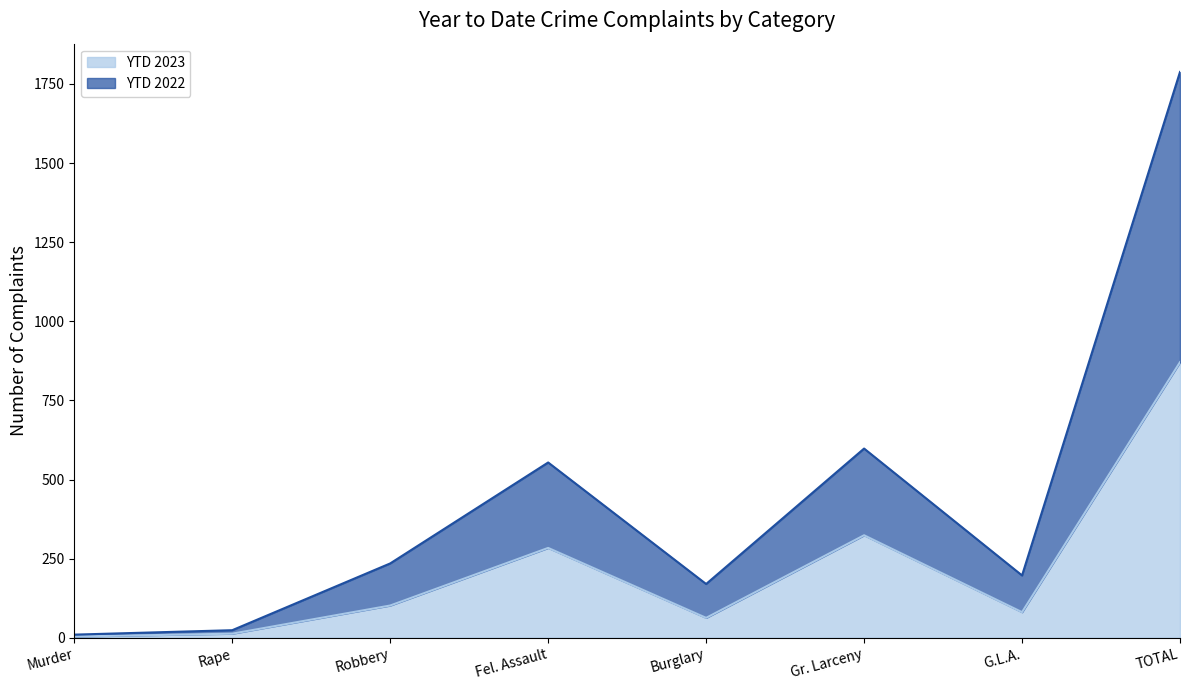

True or false: YTD 2023 and YTD 2022 cross at least once.

False